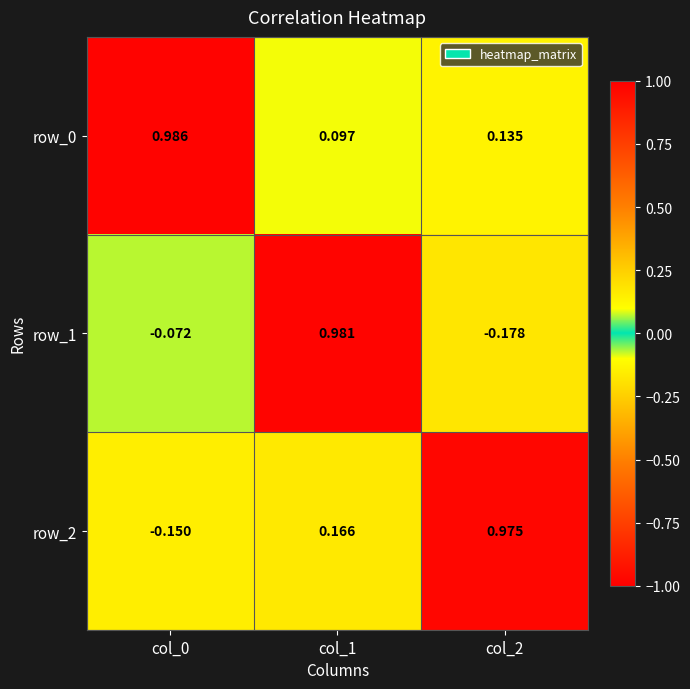

Which series has the largest total across all categories?

row_0